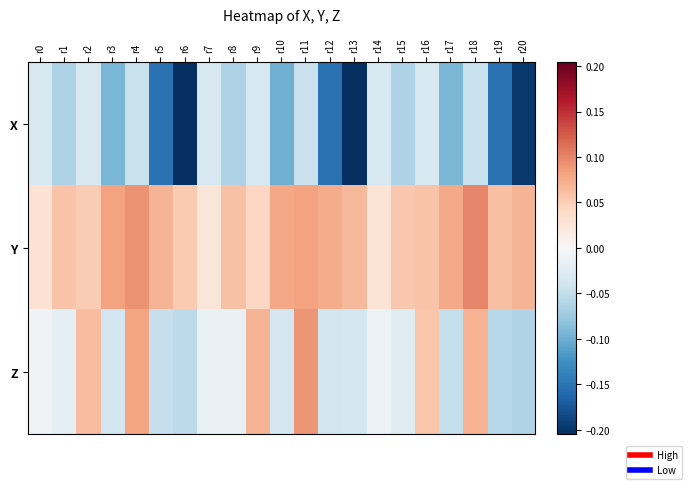

Reading left to right, list all the values displayed in this chart.

X: r0=-0.0	r1=-0.1	r2=-0.0	r3=-0.1	r4=-0.0	r5=-0.2	r6=-0.2	r7=-0.0	r8=-0.1	r9=-0.0	r10=-0.1	r11=-0.0	r12=-0.2	r13=-0.2	r14=-0.0	r15=-0.1	r16=-0.0	r17=-0.1	r18=-0.0	r19=-0.2	r20=-0.2
Y: r0=0.0	r1=0.1	r2=0.1	r3=0.1	r4=0.1	r5=0.1	r6=0.1	r7=0.0	r8=0.1	r9=0.0	r10=0.1	r11=0.1	r12=0.1	r13=0.1	r14=0.0	r15=0.1	r16=0.1	r17=0.1	r18=0.1	r19=0.1	r20=0.1
Z: r0=-0.0	r1=-0.0	r2=0.1	r3=-0.0	r4=0.1	r5=-0.0	r6=-0.1	r7=-0.0	r8=-0.0	r9=0.1	r10=-0.0	r11=0.1	r12=-0.0	r13=-0.0	r14=-0.0	r15=-0.0	r16=0.1	r17=-0.0	r18=0.1	r19=-0.1	r20=-0.1